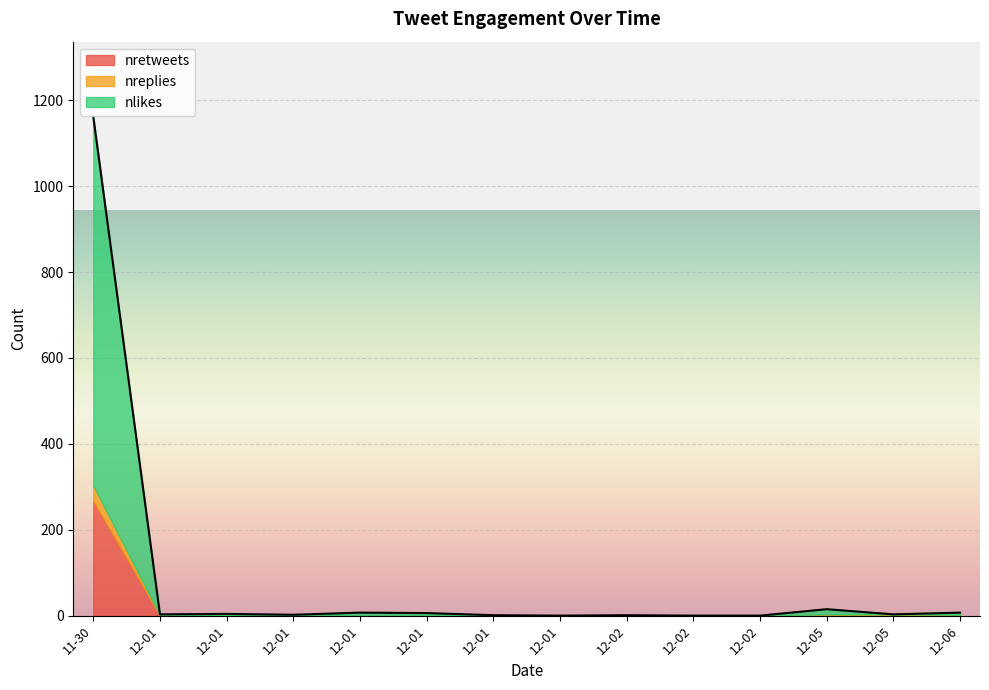

Where do nlikes and nreplies first cross each other?

2022-12-06 and 2022-12-05